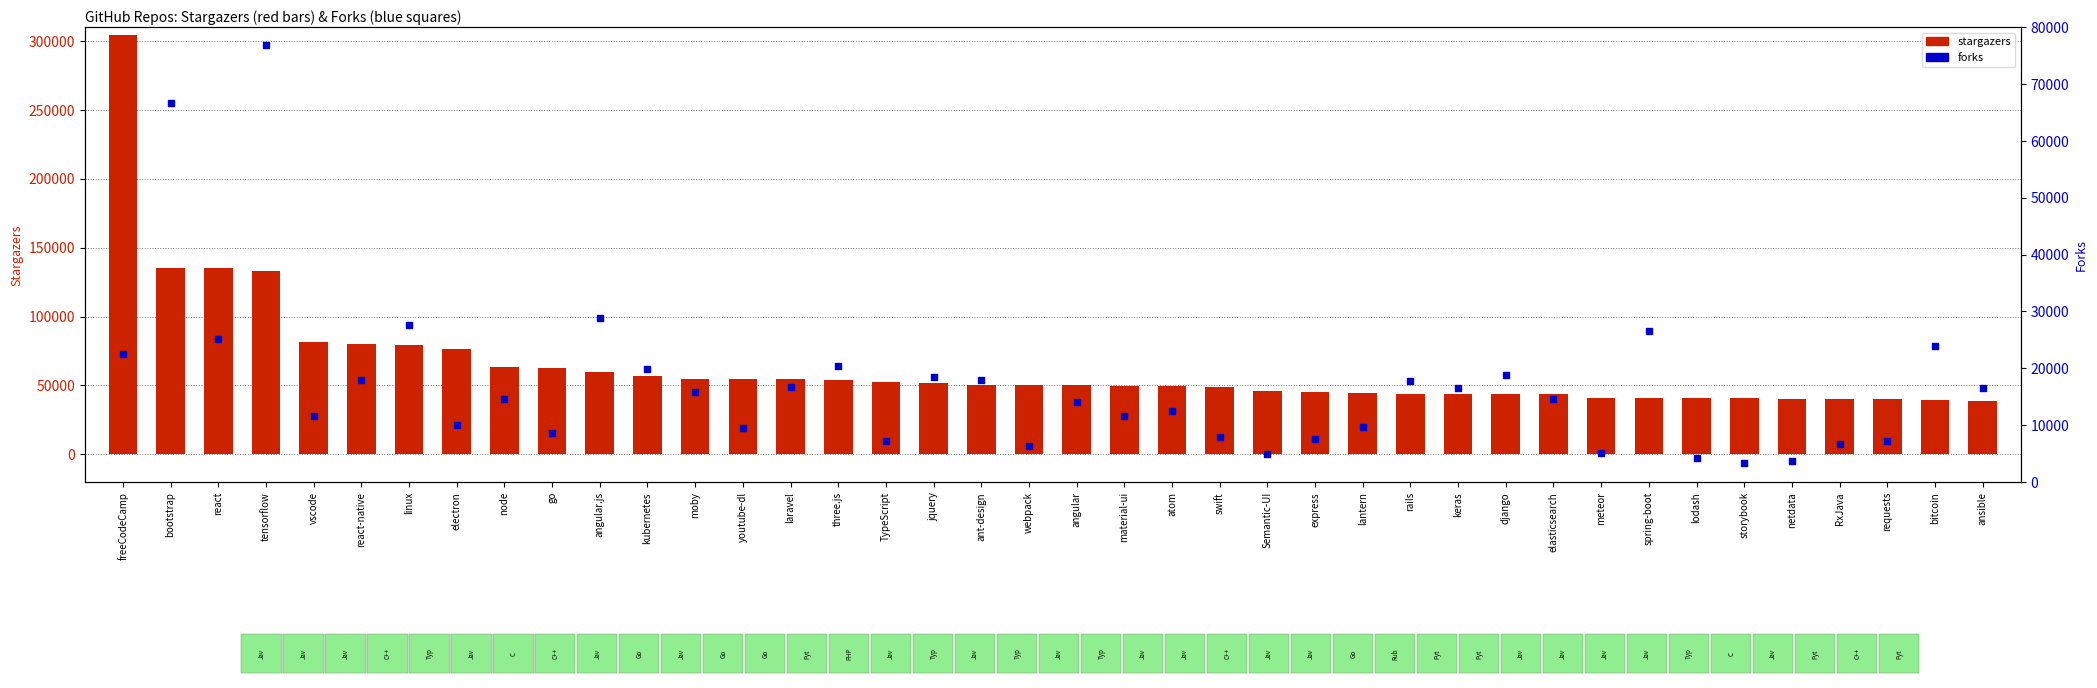

What are all the series names shown in the legend?

stargazers, forks